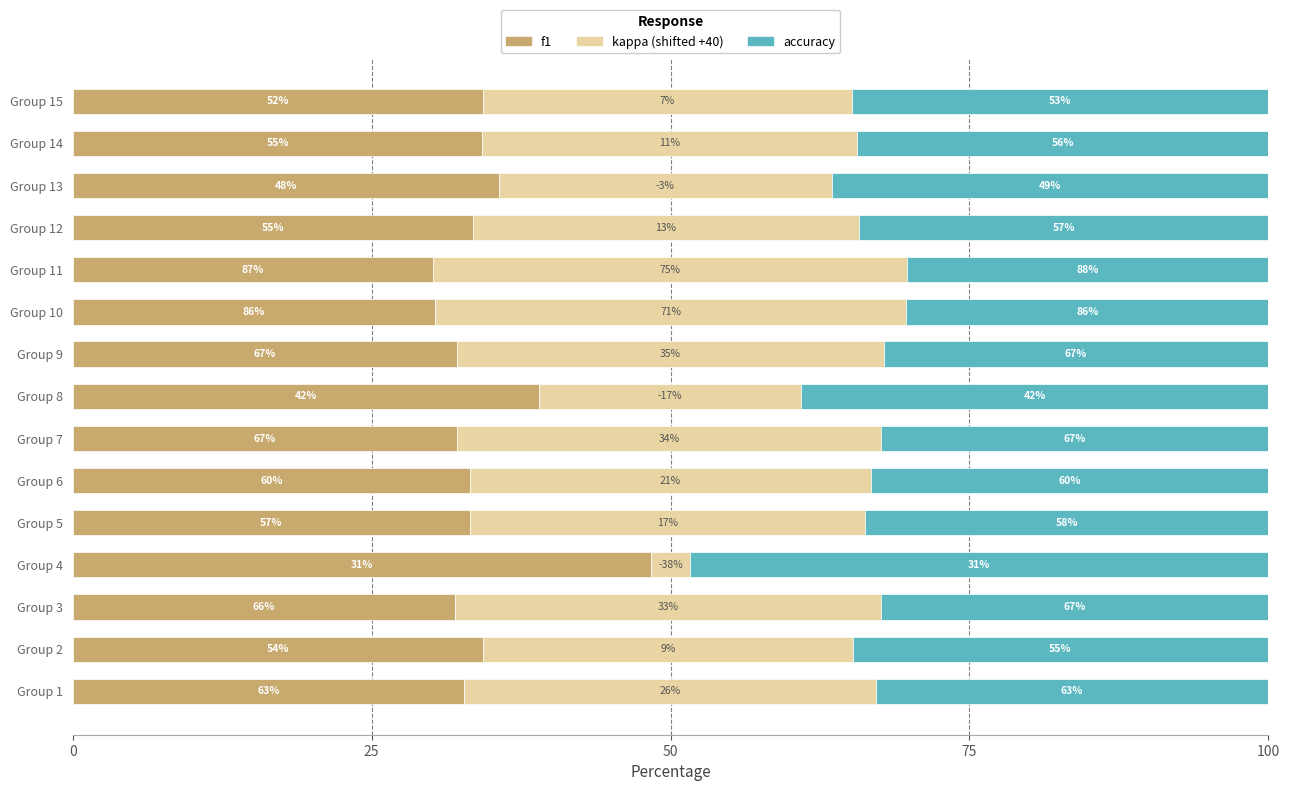

What position from the left is 75?

4